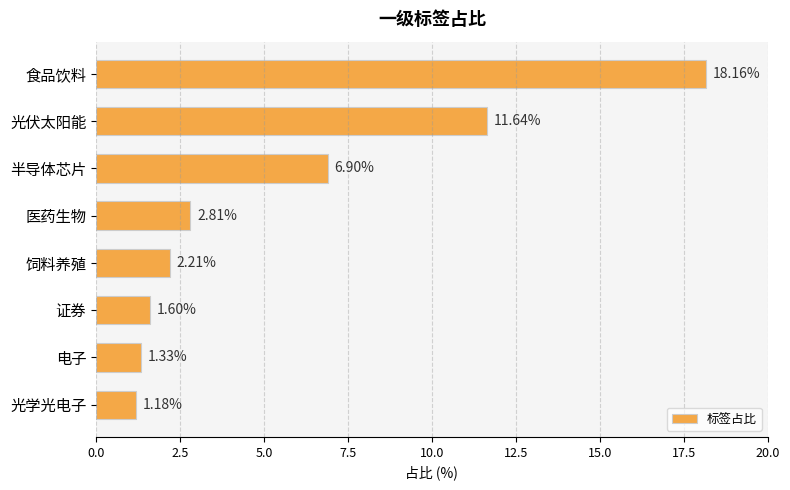

At which category does the chart reach its minimum across all series?

光学光电子